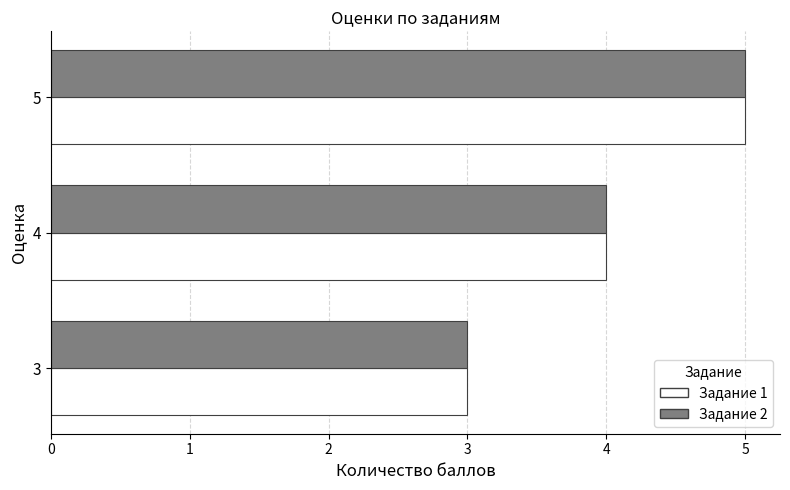

Is it true that Задание 2 equals 3 at 3?

True